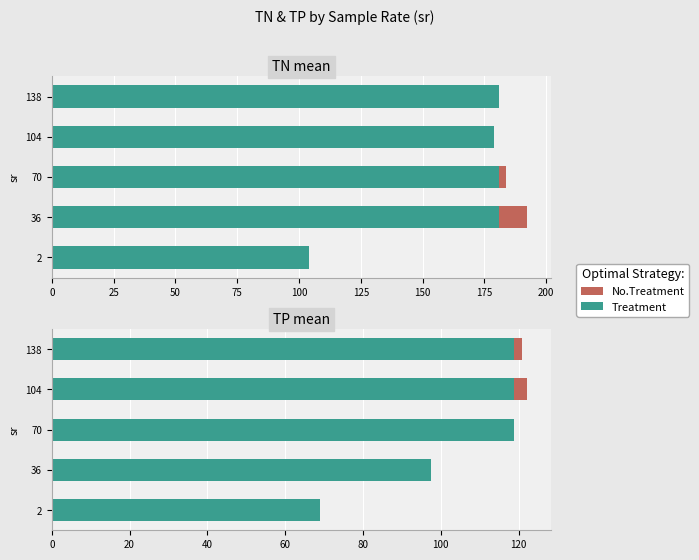

How many groups of bars are there?

5